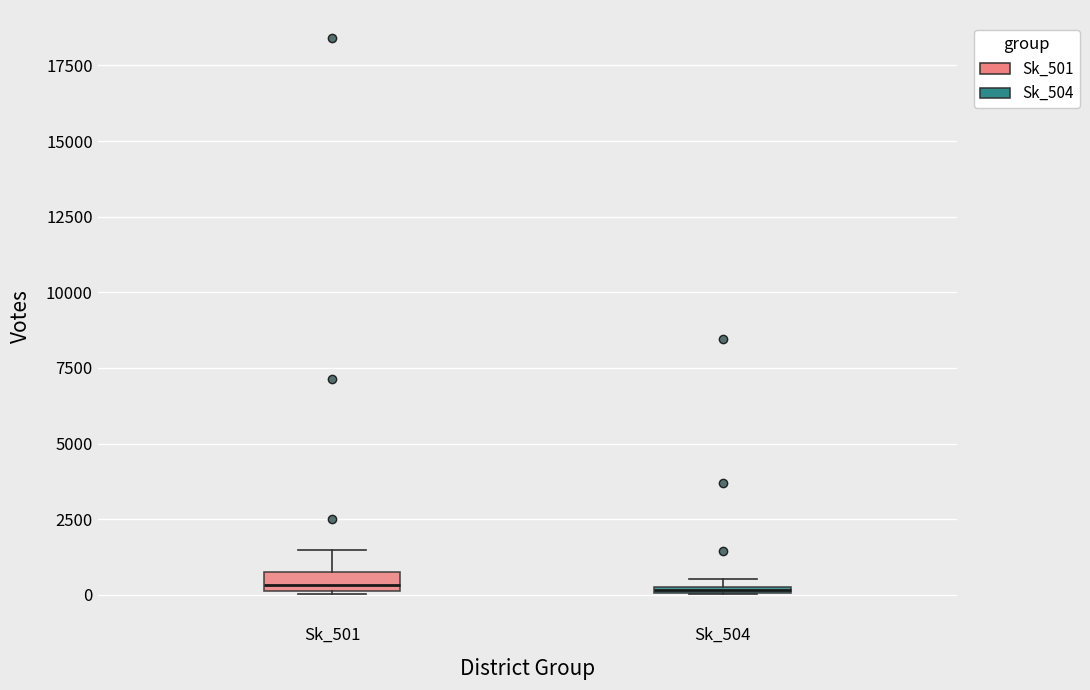

Where is the lower edge of the box for Sk_504 on the y-axis? The values are not printed on the chart, so give them approximately, as read against the axis.

0